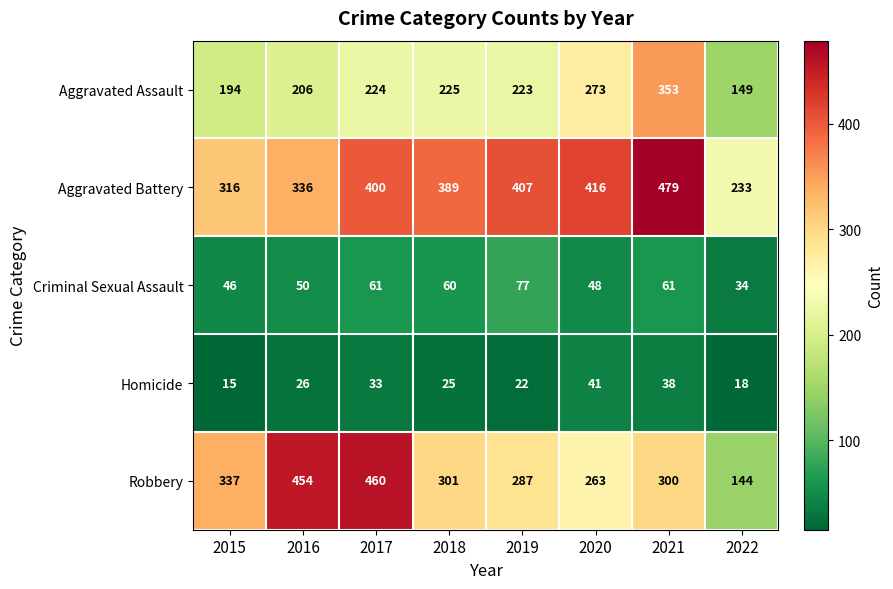

Which category has the lowest value across all series?

2015